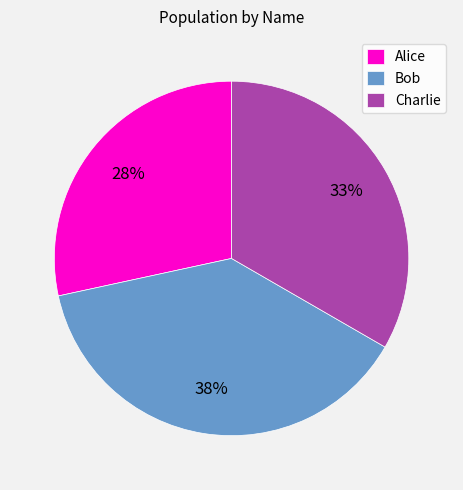

The Alice slice represents 21% of the pie. True or false?

False